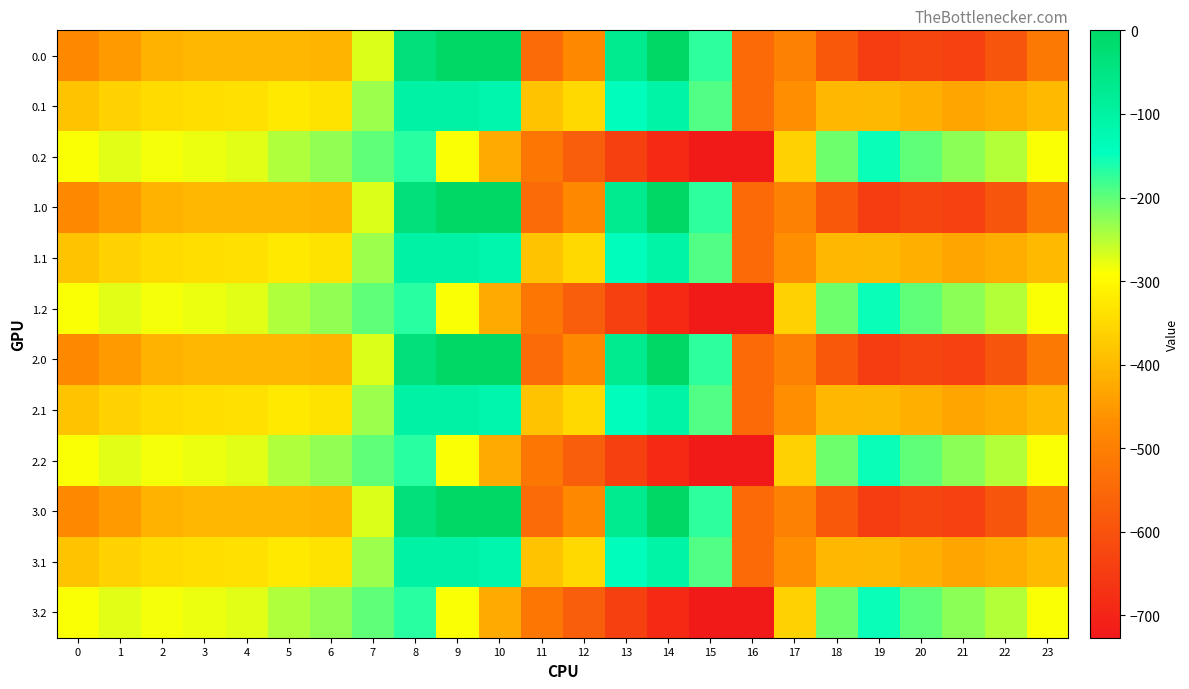

Which category has the highest value across all series?

9